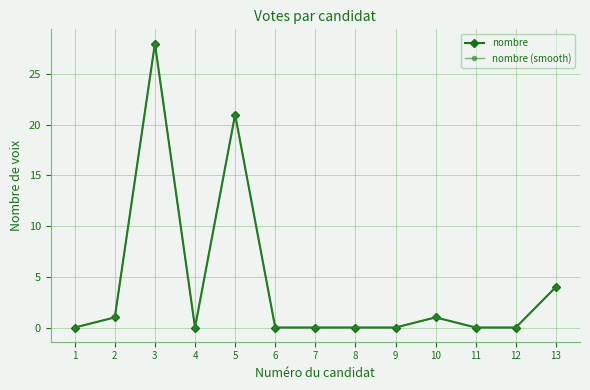

Between 2 and 10, which series saw the biggest shift?

nombre